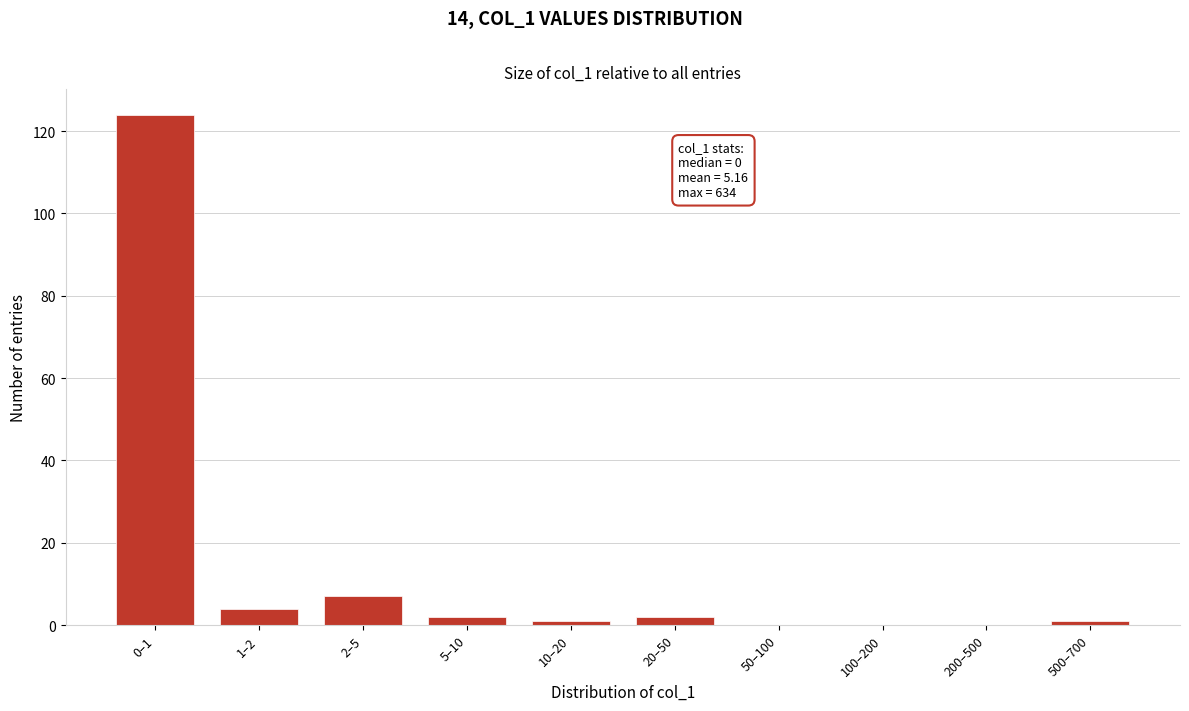

Reading left to right, what are all the values shown in this chart?

0–1=124	1–2=4	2–5=7	5–10=2	10–20=1	20–50=2	50–100=0	100–200=0	200–500=0	500–700=1